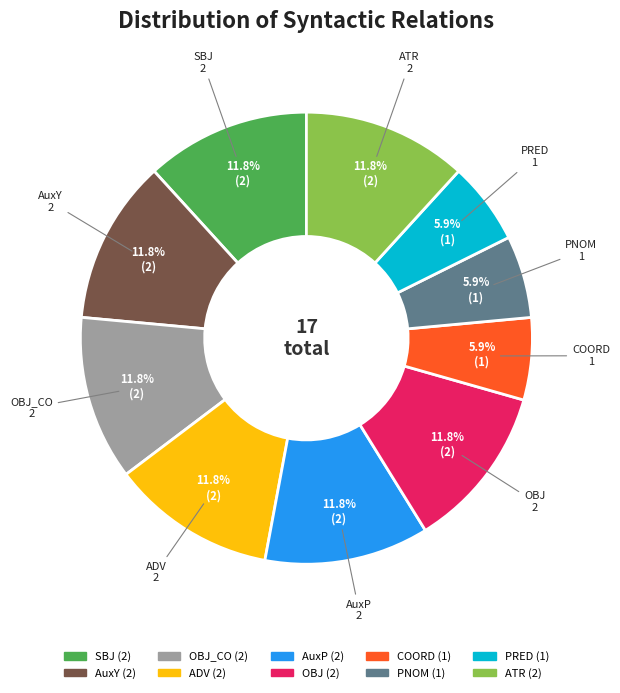

To the nearest percent, what is the difference between the largest and smallest slice percentages?

6%